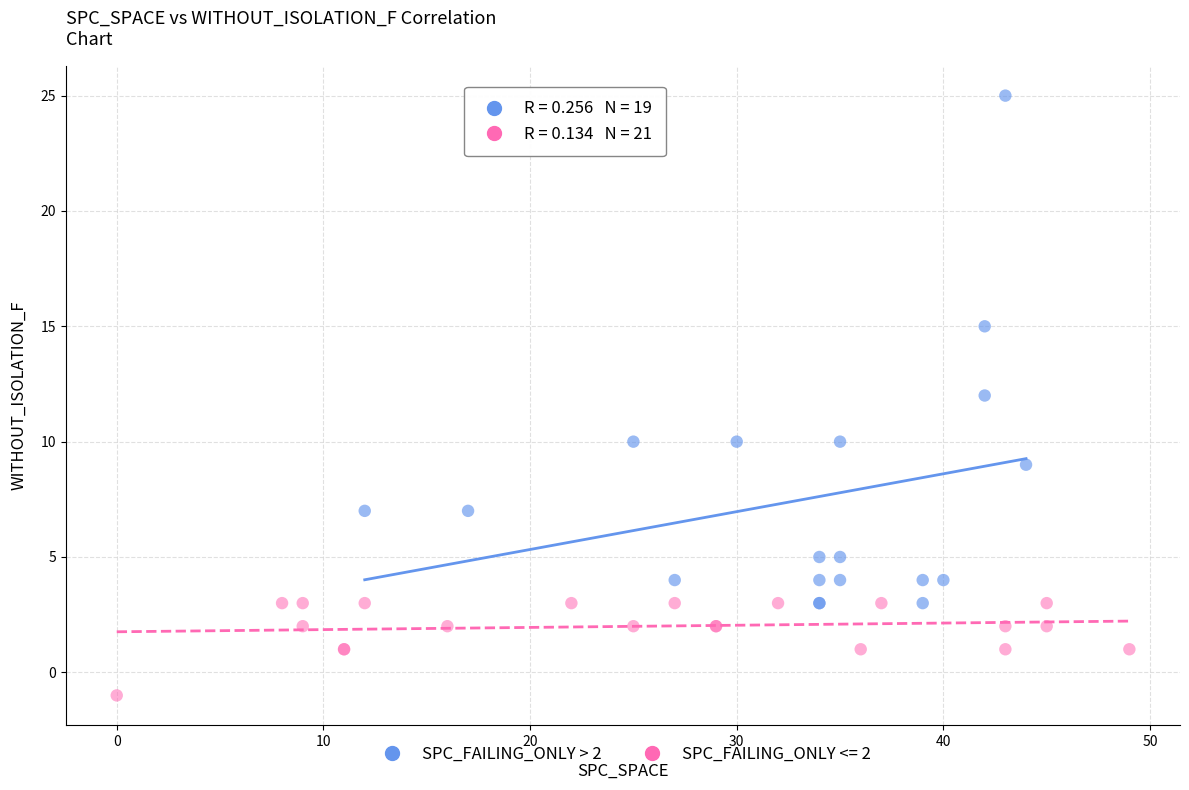

Which series reaches the maximum Y coordinate?

SPC_FAILING_ONLY > 2